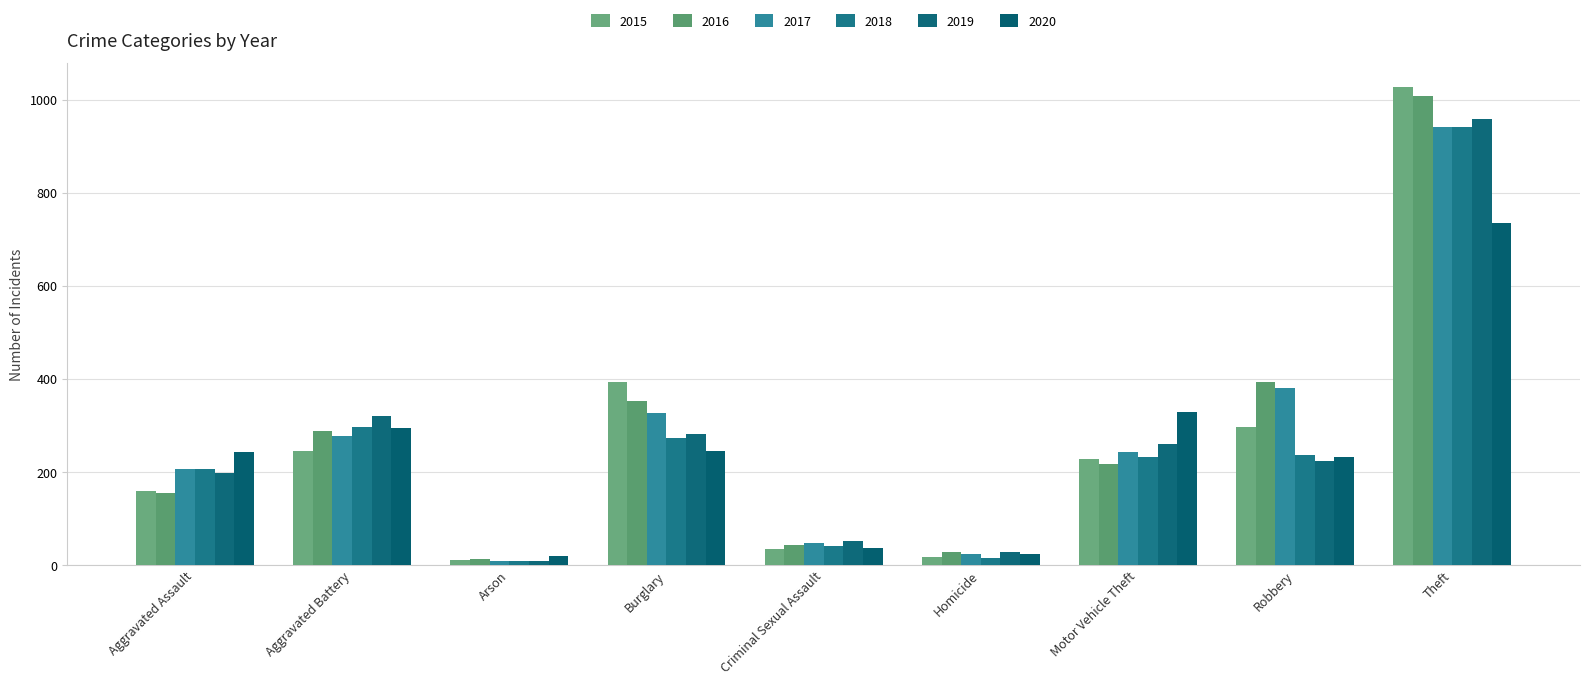

How many groups of bars are there?

9